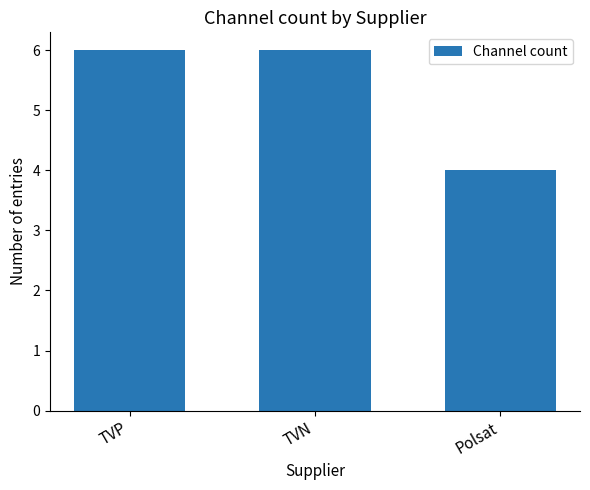

What is the label of the 2nd bar from the left?

TVN